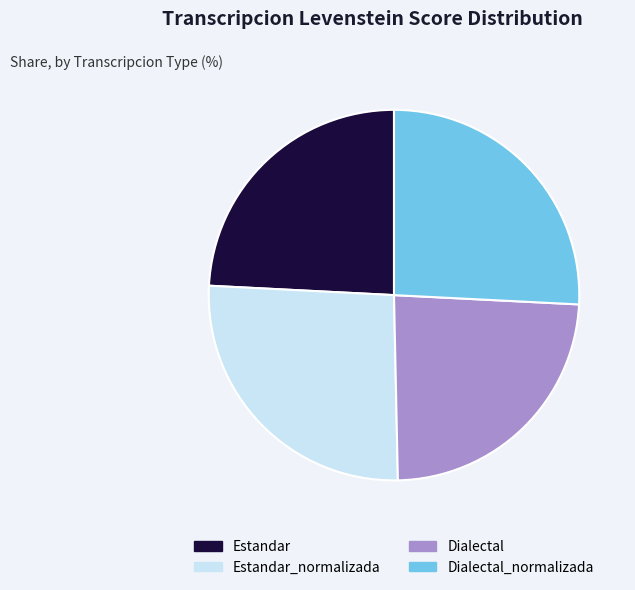

The Dialectal slice represents 24% of the pie. True or false?

True